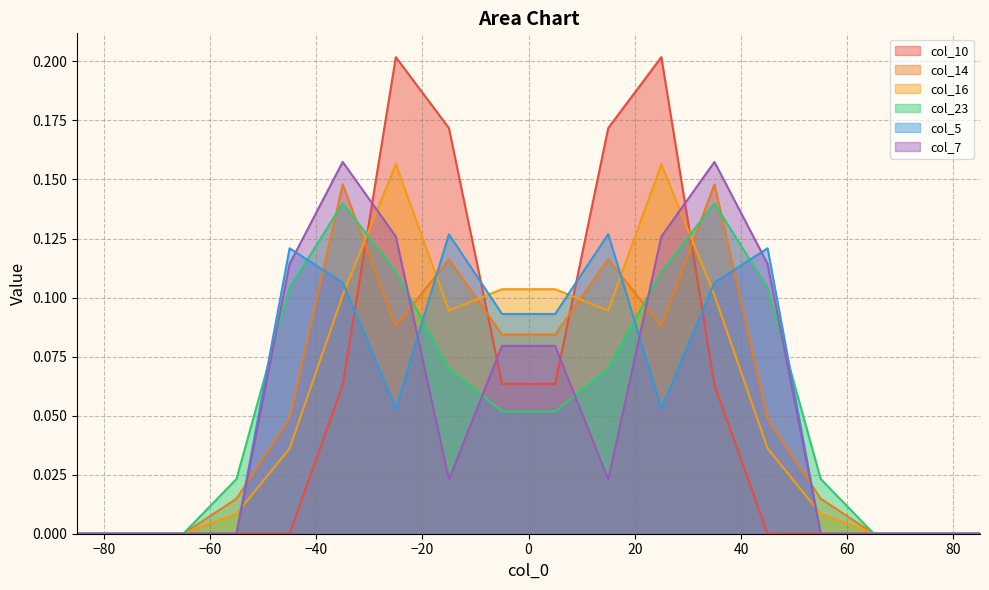

What is the total value across all series at -45?

0.4